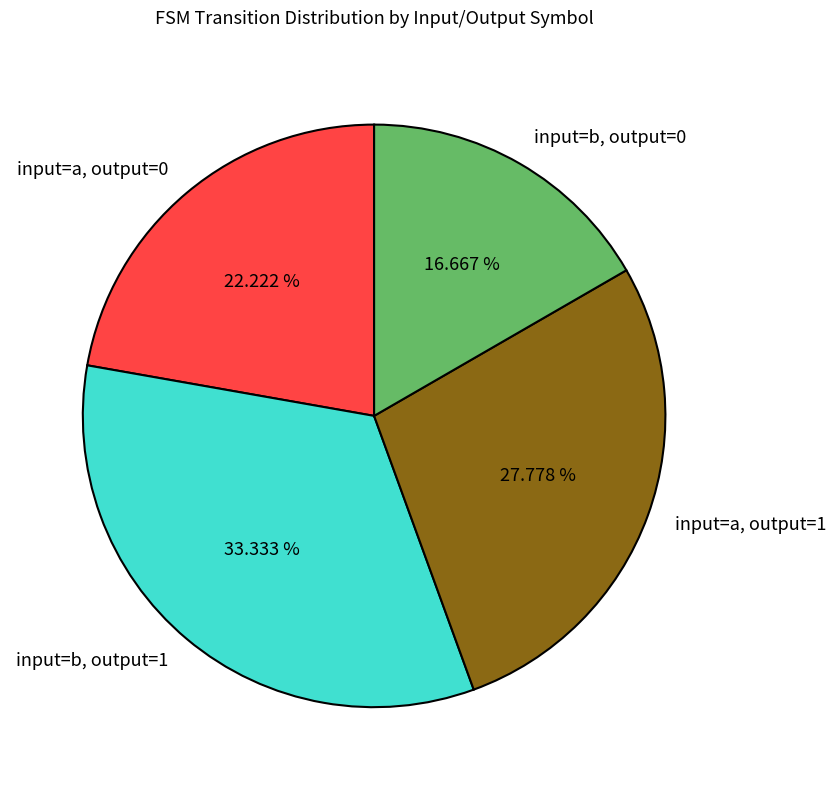

Does input=b, output=1 account for over 50% of the chart?

No